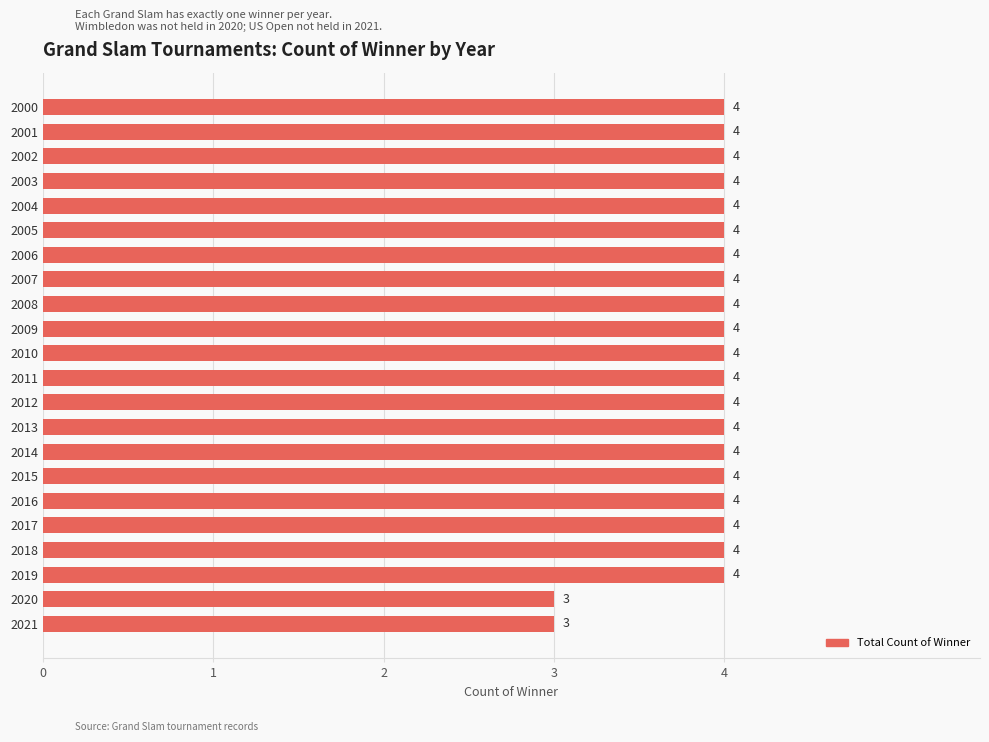

Reading bottom to top, extract all data points from this chart.

3	3	4	4	4	4	4	4	4	4	4	4	4	4	4	4	4	4	4	4	4	4